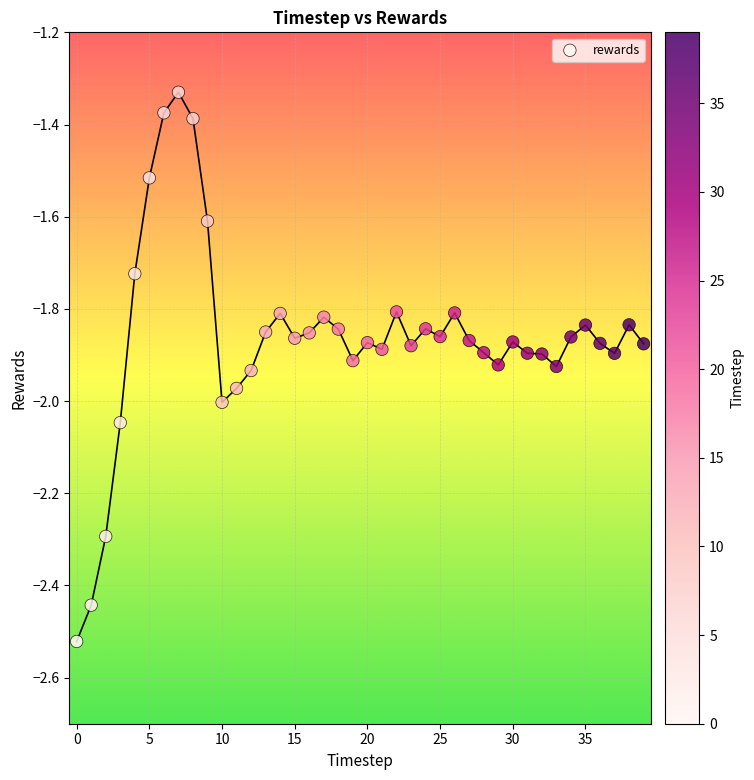

What is the range of Y values (max minus min)?

1.2